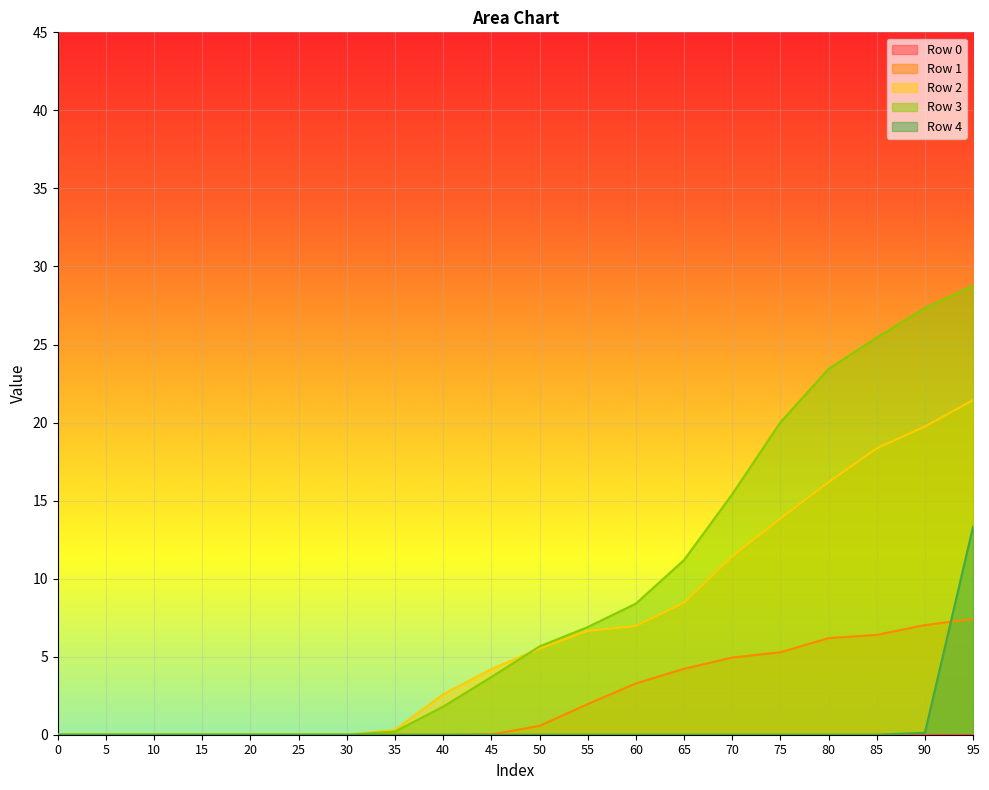

How many values in Row 2 are above zero?

13